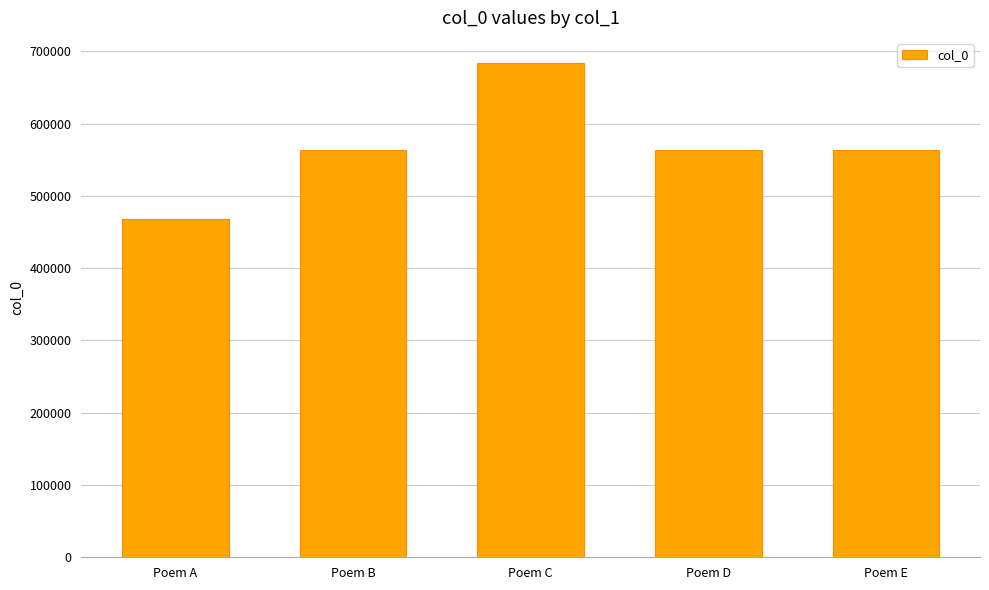

What is the value of the 3rd bar from the left?

684373